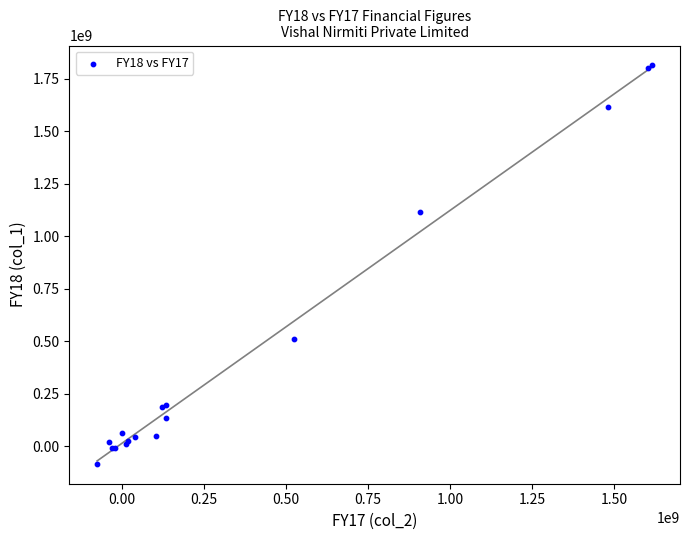

What Y value in the scatter plot is closest to 864495199?

1115450906